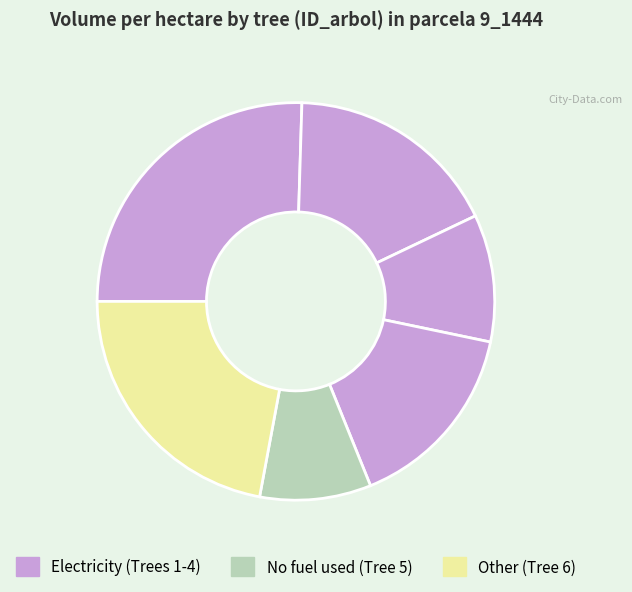

How many segments does this pie chart have?

6